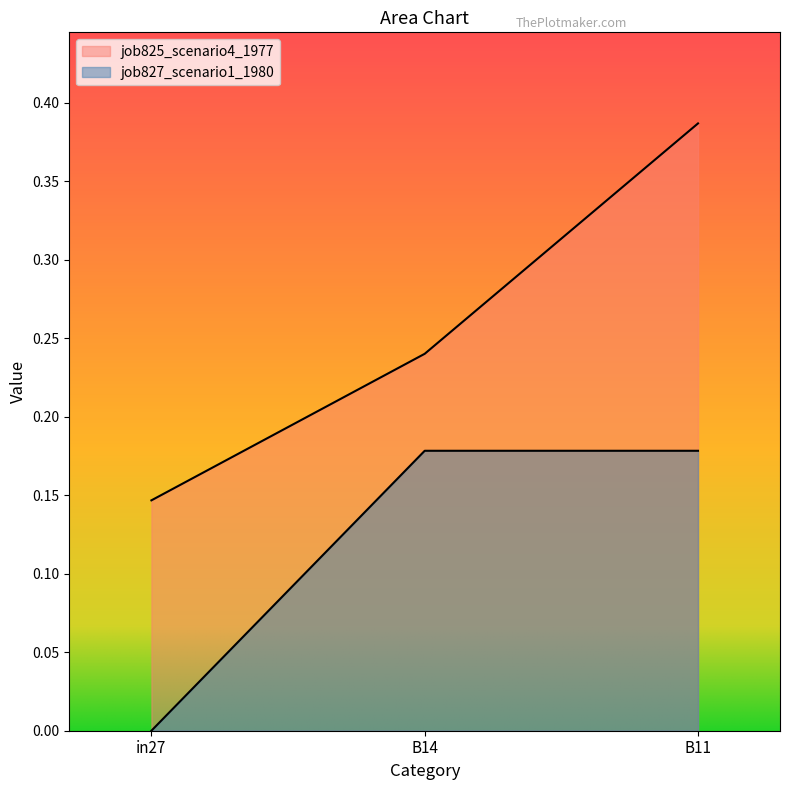

At which label is job827_scenario1_1980 closest to 0?

in27